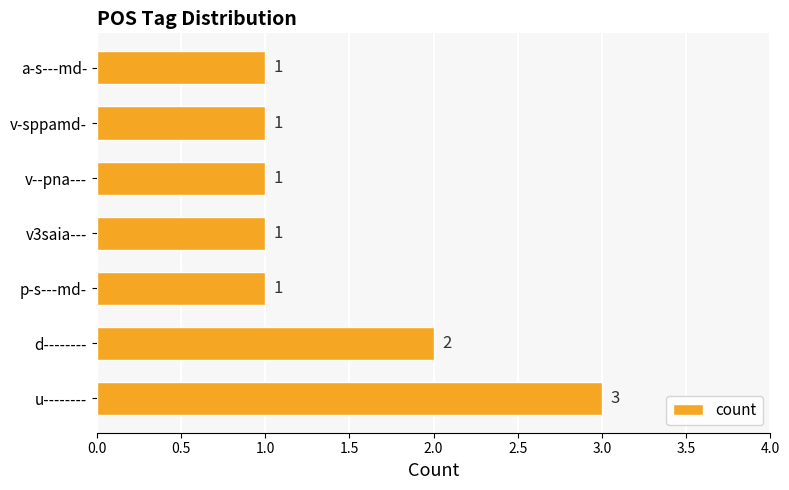

What is the ratio of the value at v3saia--- to the value at v-sppamd-?

1.0